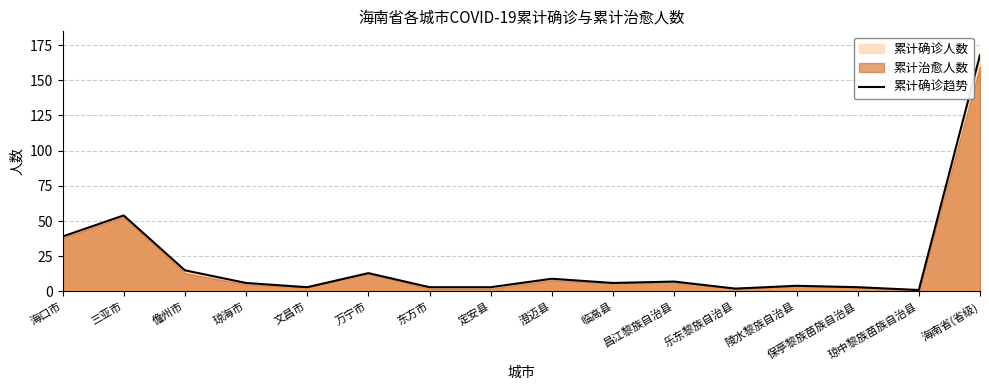

Reading right to left, transcribe all the data shown in this chart.

168	1	3	4	2	7	6	9	3	3	13	3	6	15	54	39